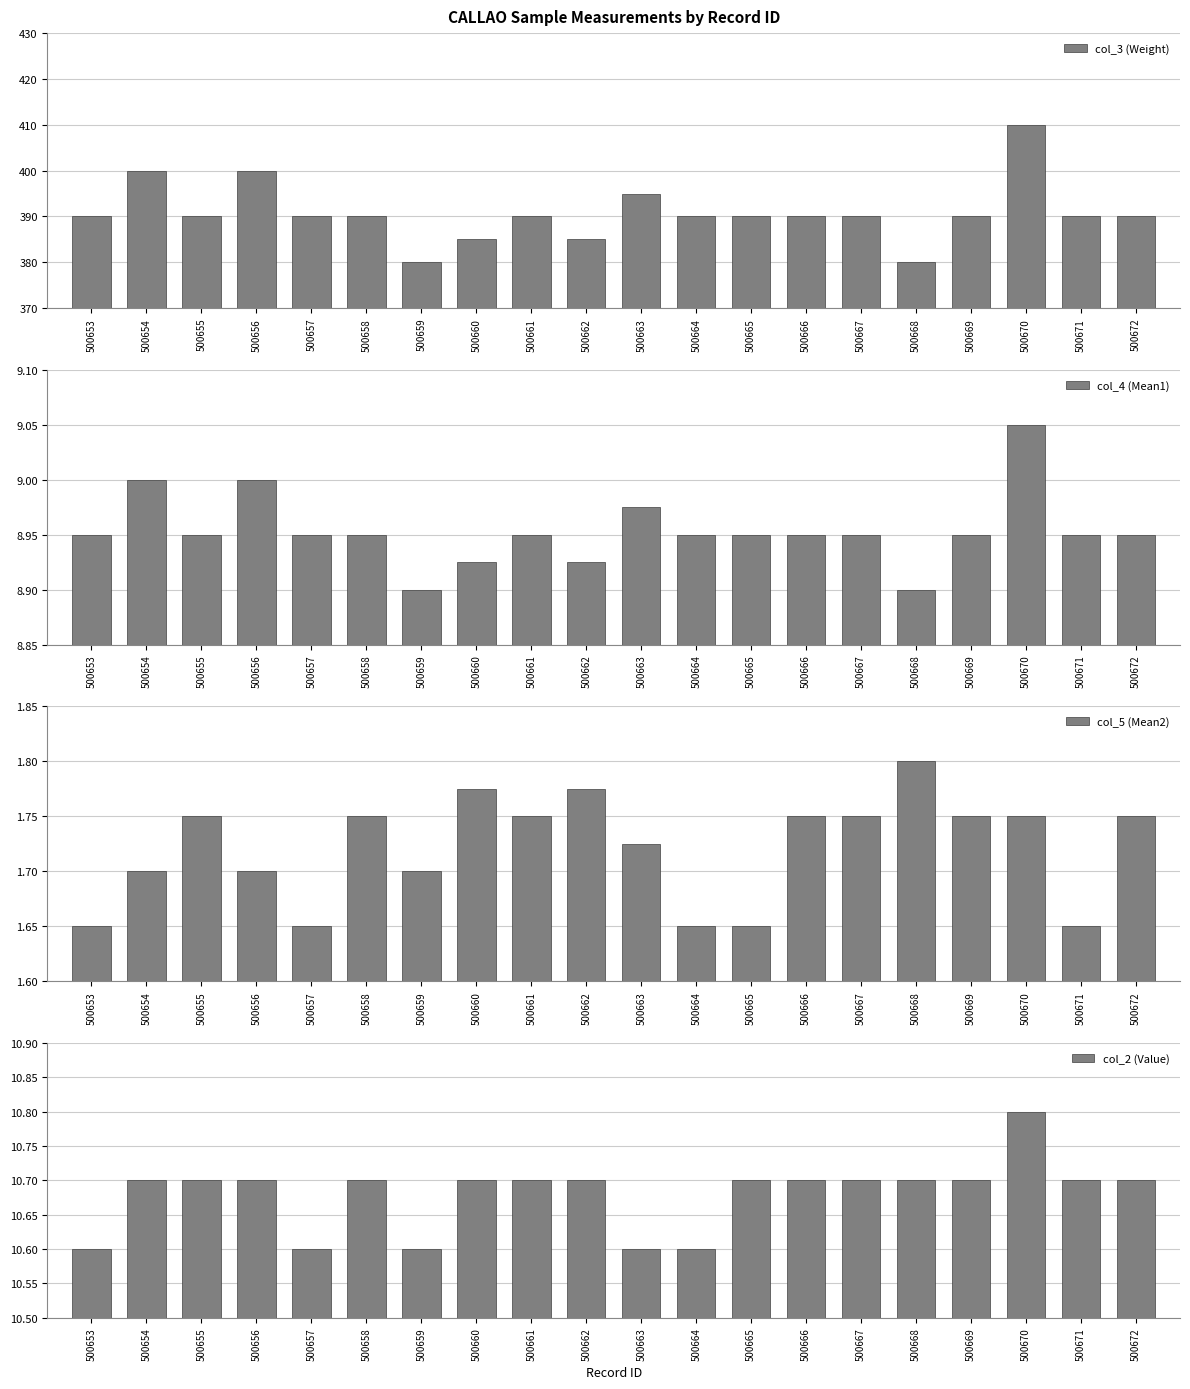

Which category has the highest value across all series?

500670